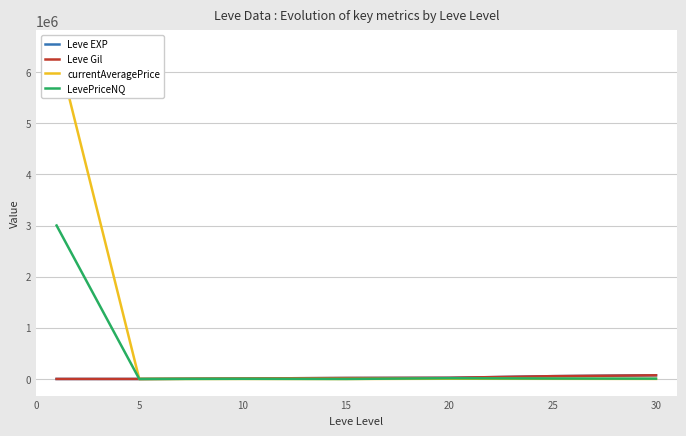

What is the highest value of the LevePriceNQ series?

3000000